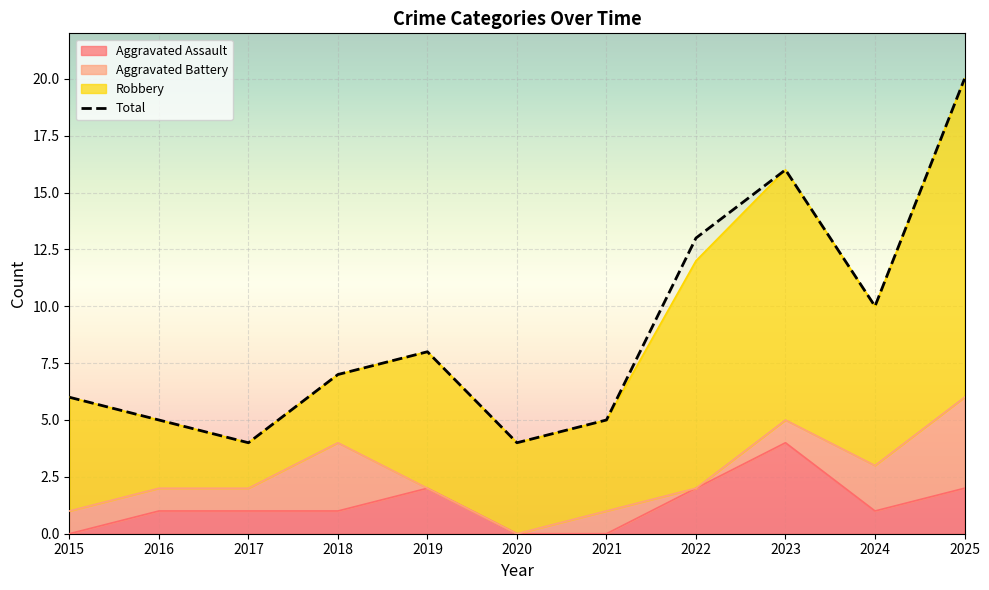

At which label does the data first exceed 7?

2019